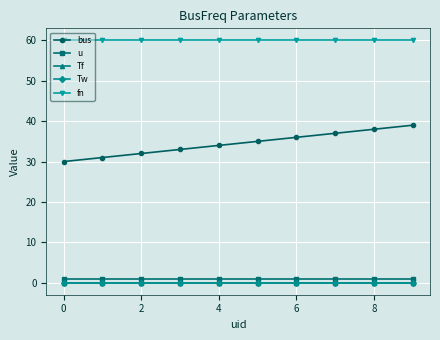

Does the chart have visible grid lines?

Yes